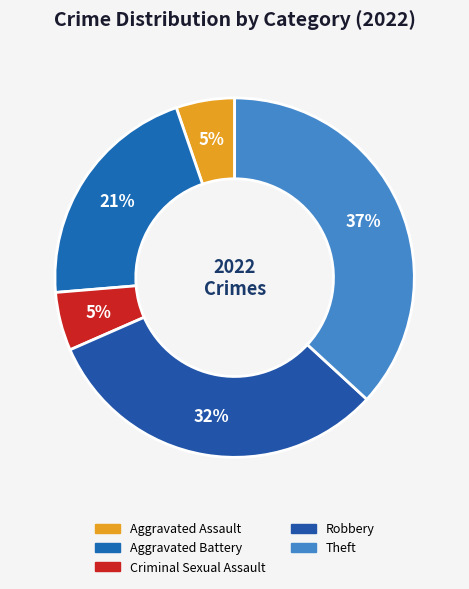

Is the sum of Robbery and Aggravated Assault greater than half?

No